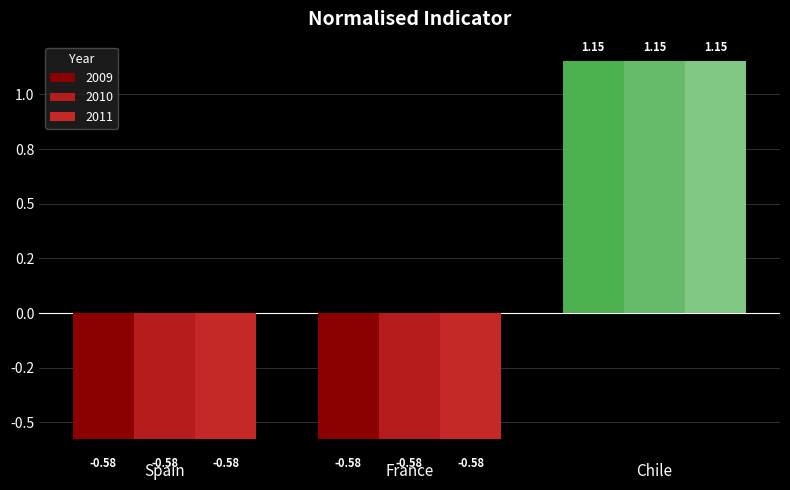

Reading left to right, extract all data points from this chart.

2009: -0.6	-0.6	1.2
2010: -0.6	-0.6	1.2
2011: -0.6	-0.6	1.2